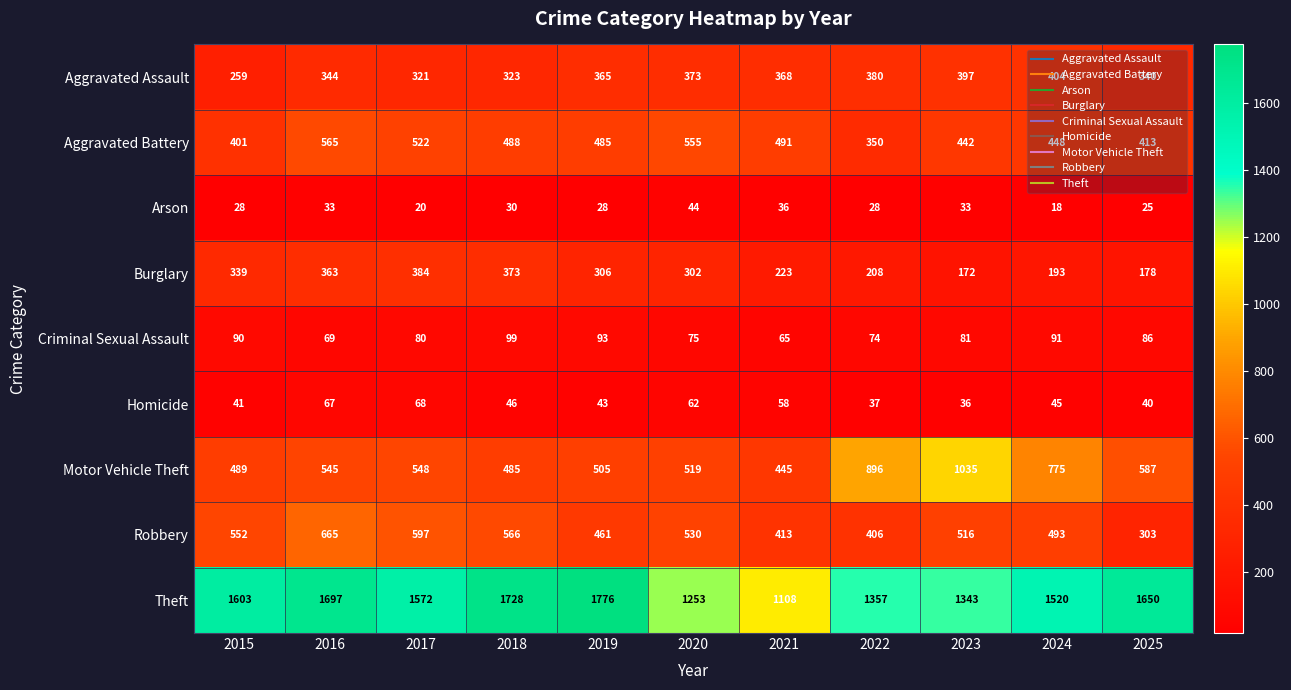

What is the sum of the Motor Vehicle Theft values at 2024 and 2025?

1362